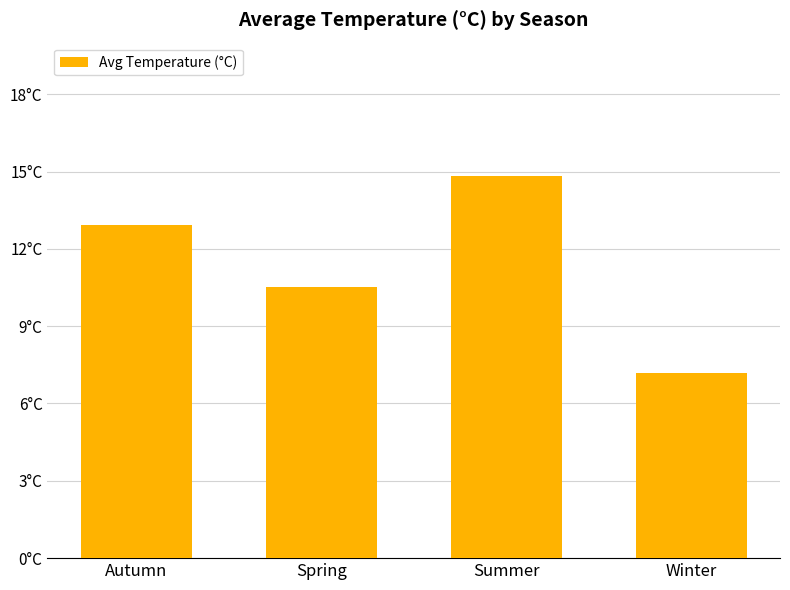

Rank the categories by value from highest to lowest.

Summer, Autumn, Spring, Winter